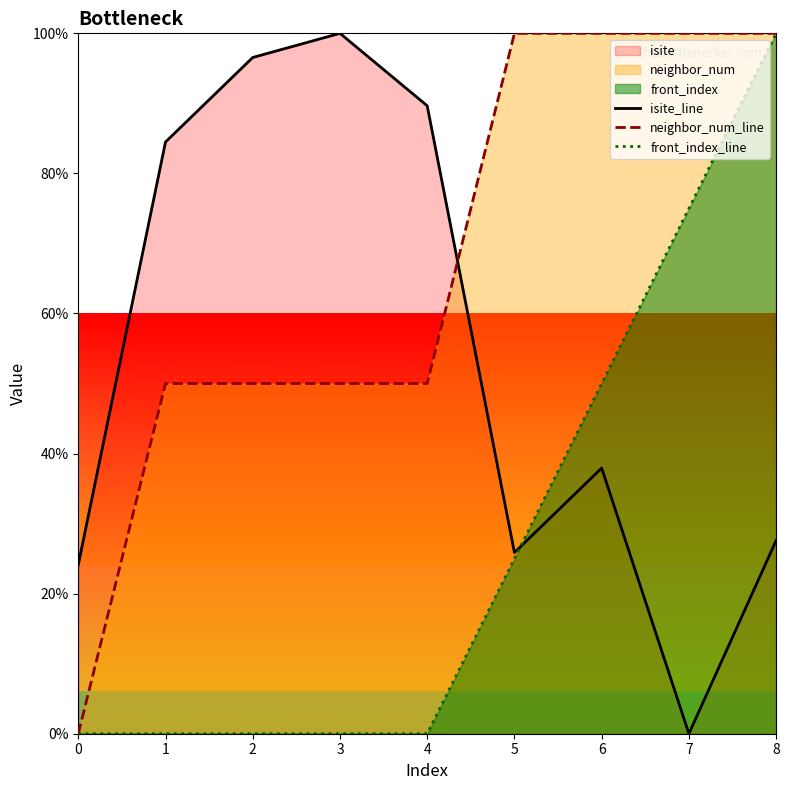

How many intersections are there between isite_line and front_index_line?

1